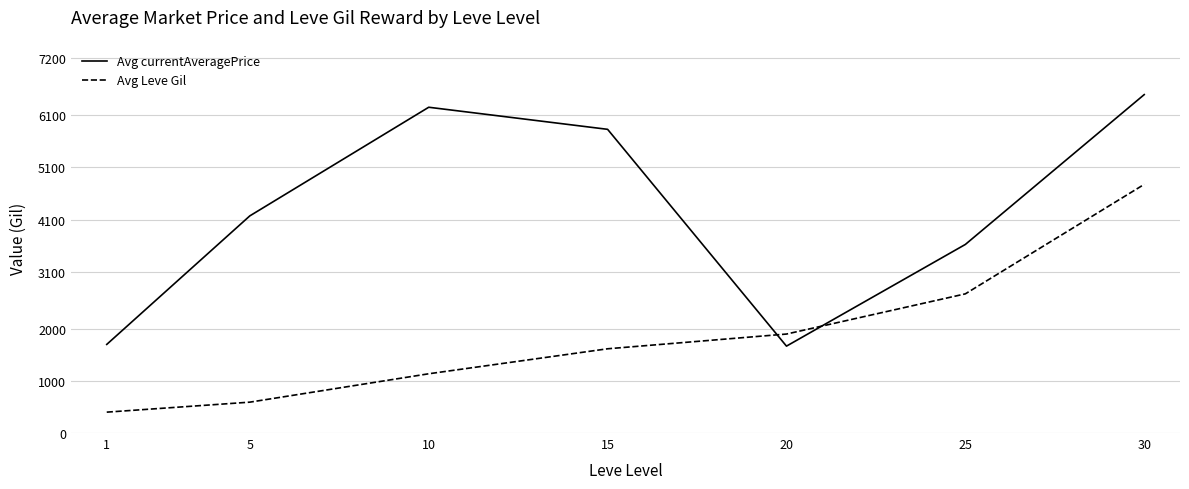

True or false: Avg Leve Gil and Avg currentAveragePrice intersect in this chart.

True